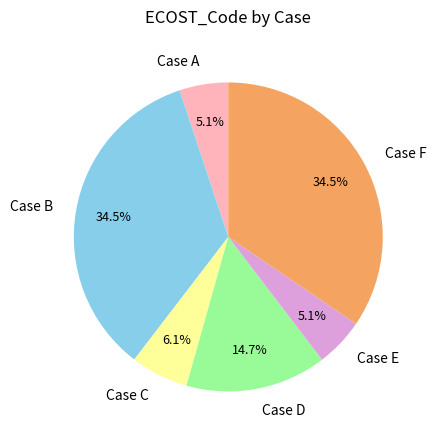

Is it true that Case D is 15% of the pie?

True